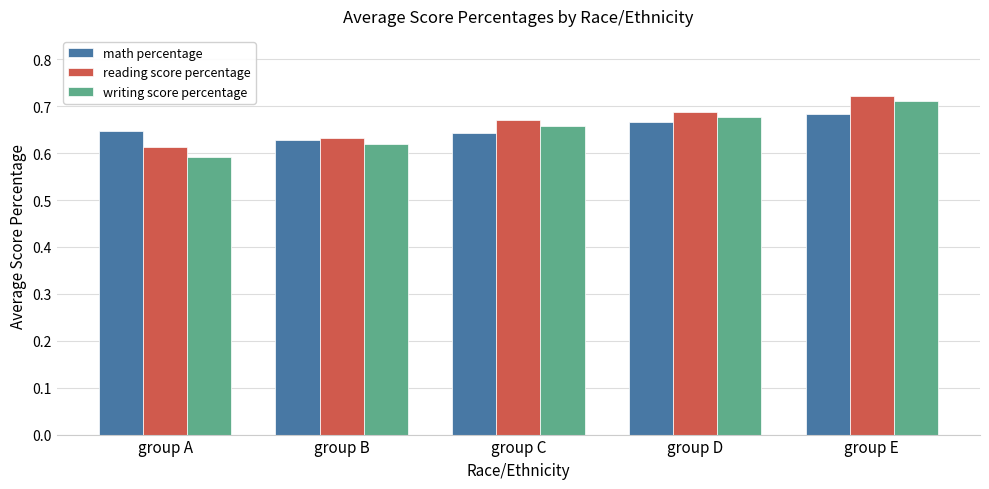

Where is reading score percentage nearest to the value 0?

group A